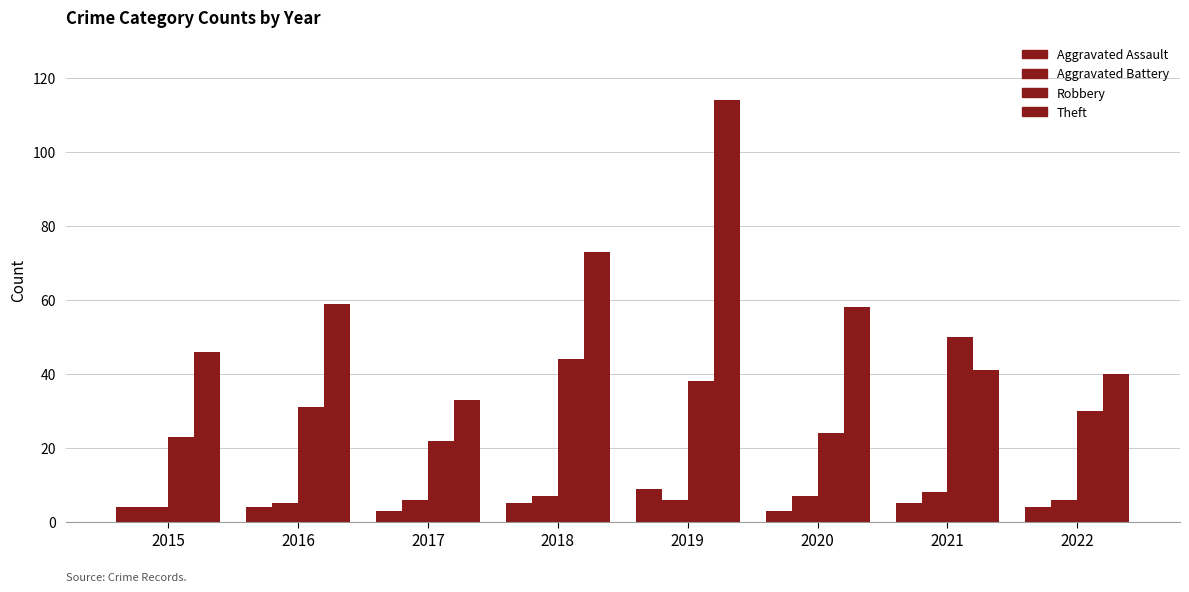

Reading right to left, what are all the values shown in this chart?

Aggravated Assault: 2022=4	2021=5	2020=3	2019=9	2018=5	2017=3	2016=4	2015=4
Aggravated Battery: 2022=6	2021=8	2020=7	2019=6	2018=7	2017=6	2016=5	2015=4
Robbery: 2022=30	2021=50	2020=24	2019=38	2018=44	2017=22	2016=31	2015=23
Theft: 2022=40	2021=41	2020=58	2019=114	2018=73	2017=33	2016=59	2015=46